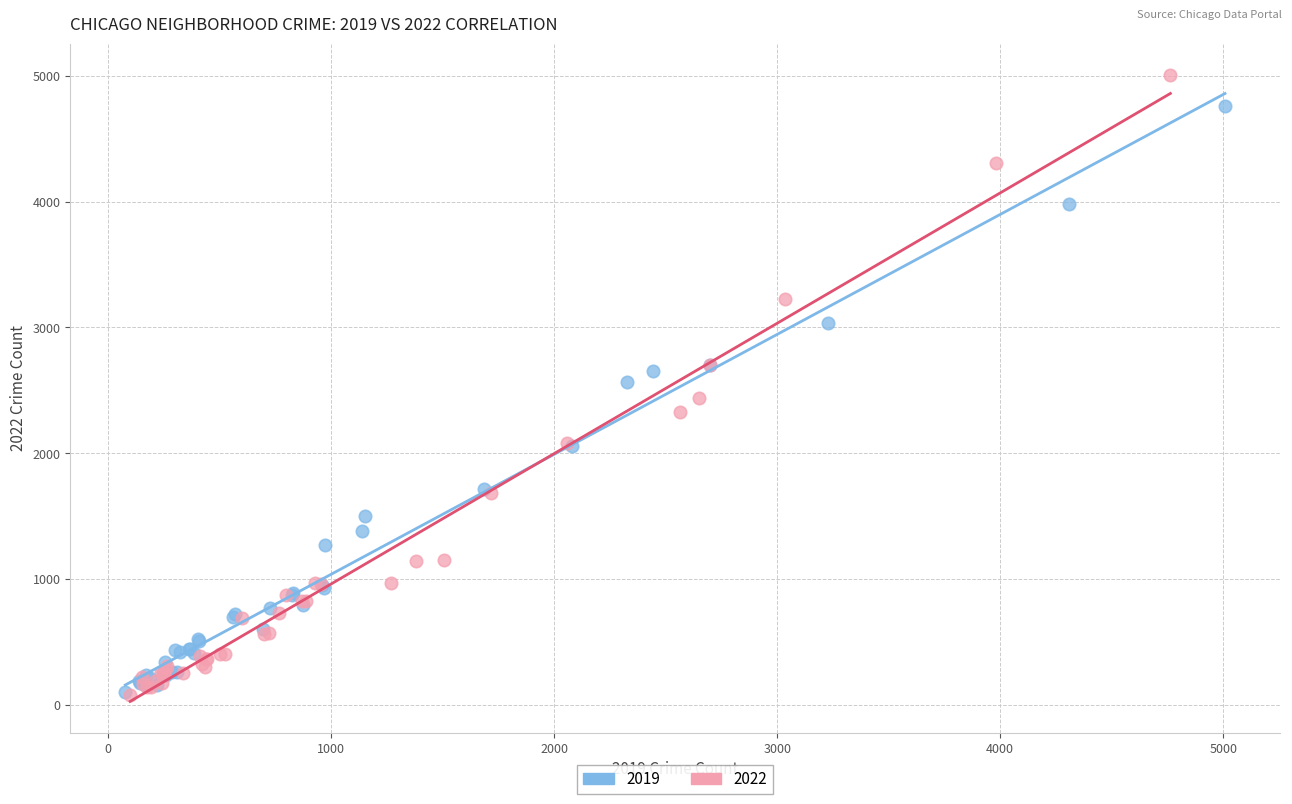

Which series reaches the maximum Y coordinate?

2022